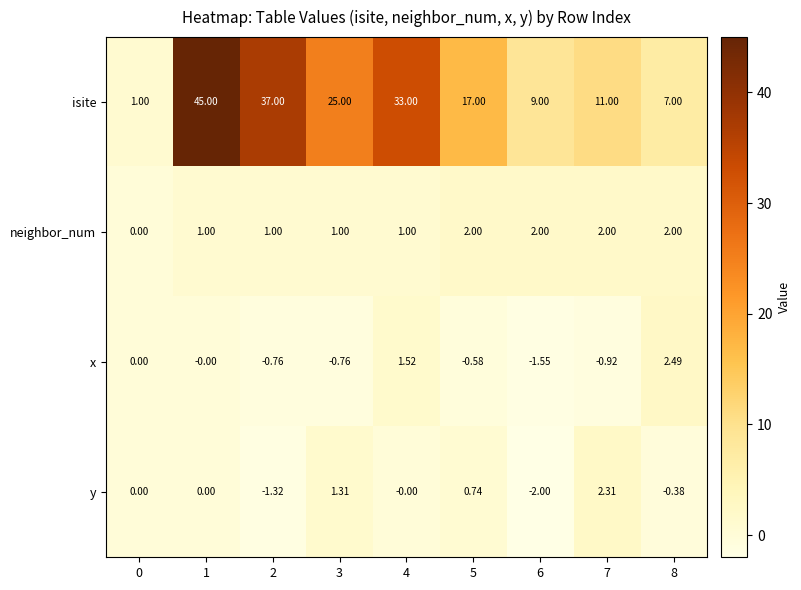

Rank the series by their maximum value, from highest to lowest.

isite, x, y, neighbor_num